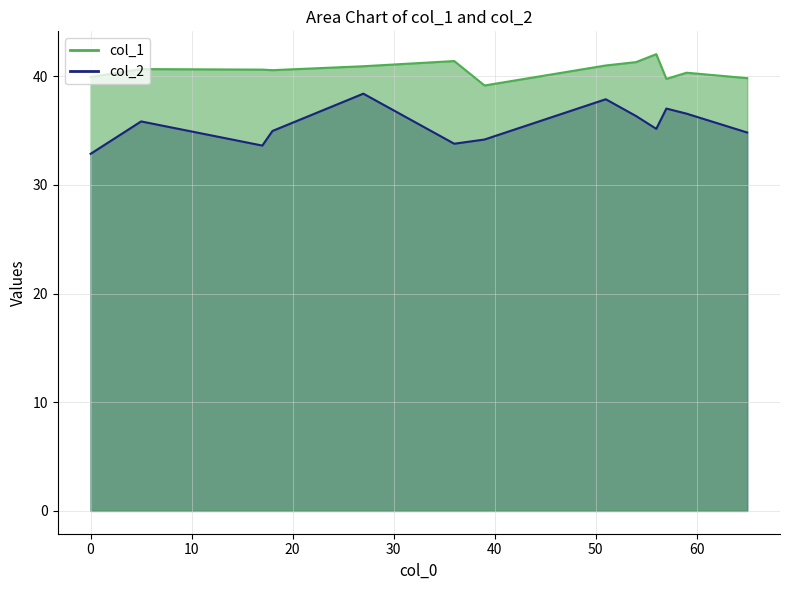

How many distinct data groups are displayed?

2